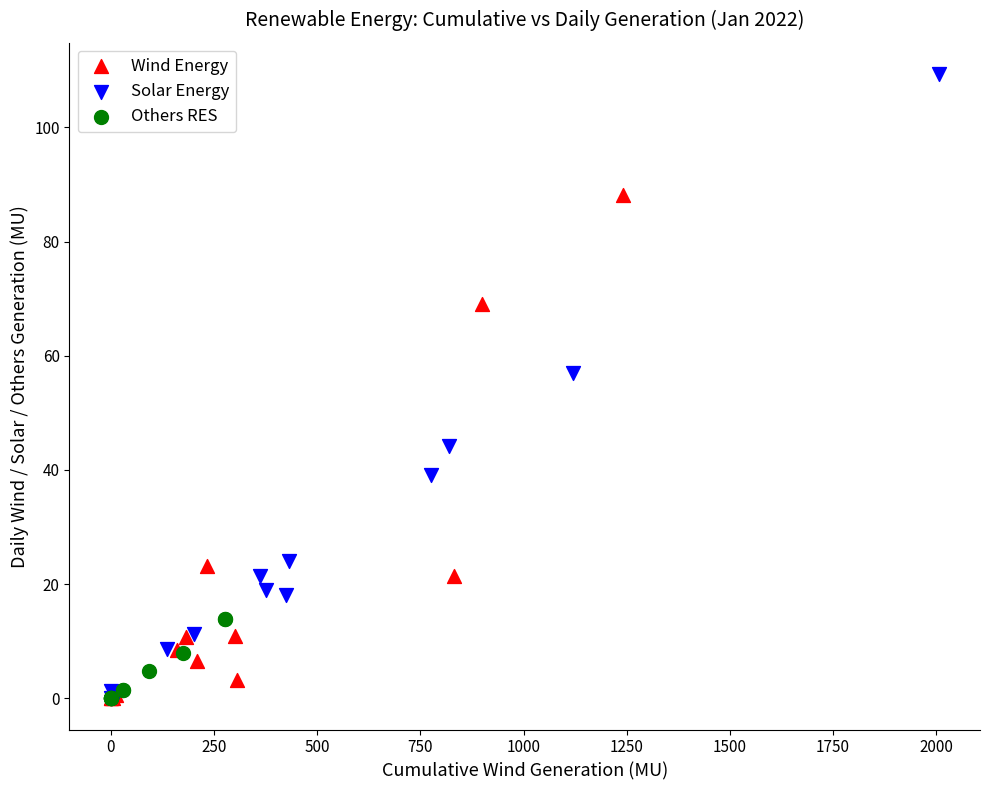

Which series has the largest Y range (max minus min)?

Solar Energy